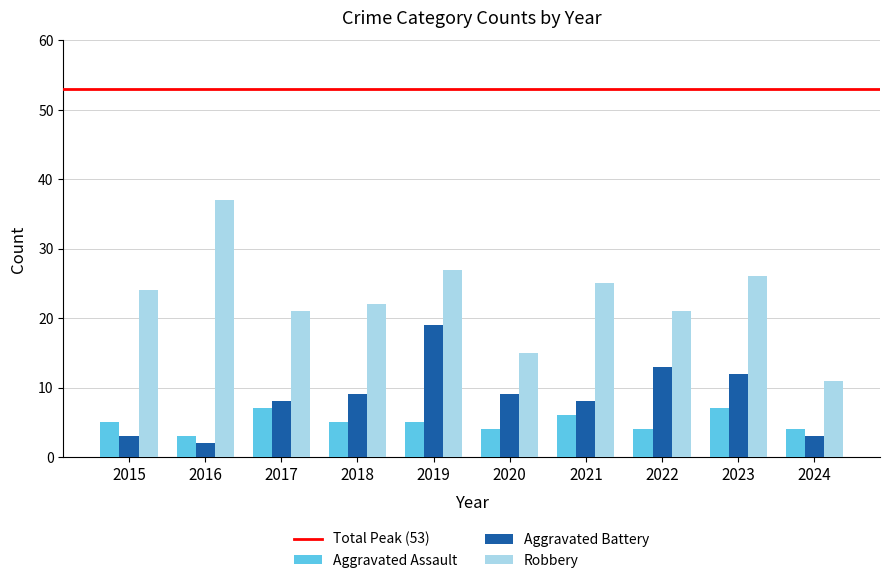

Is the value of Aggravated Assault at 2018 greater than the value of Robbery at 2018?

No